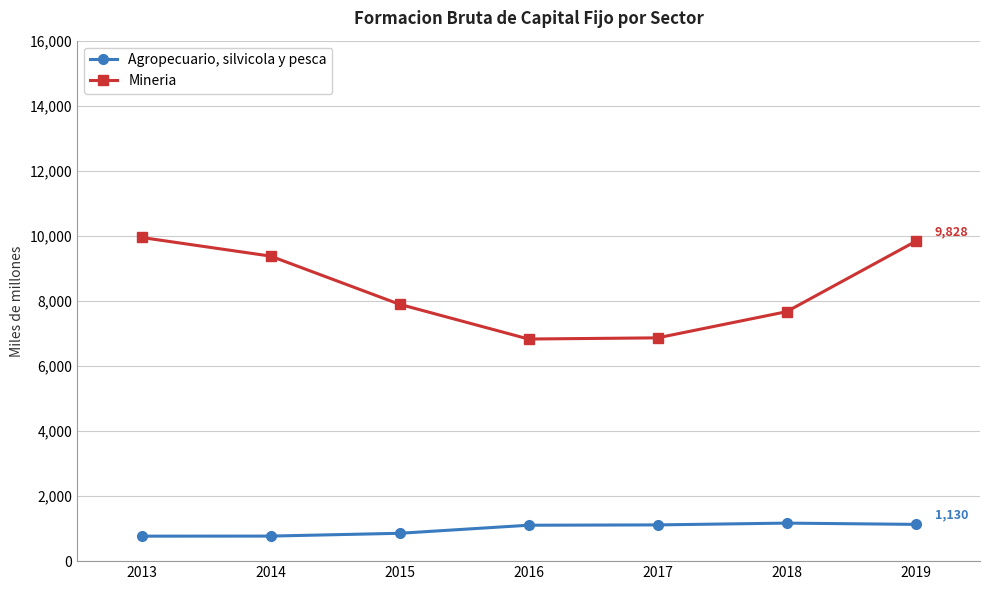

Which series has the largest range (max minus min)?

Mineria